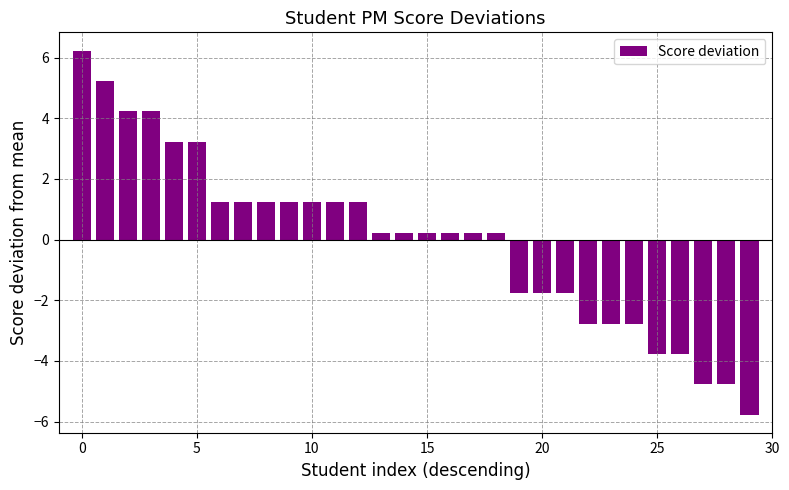

What is the smallest value displayed?

-5.8